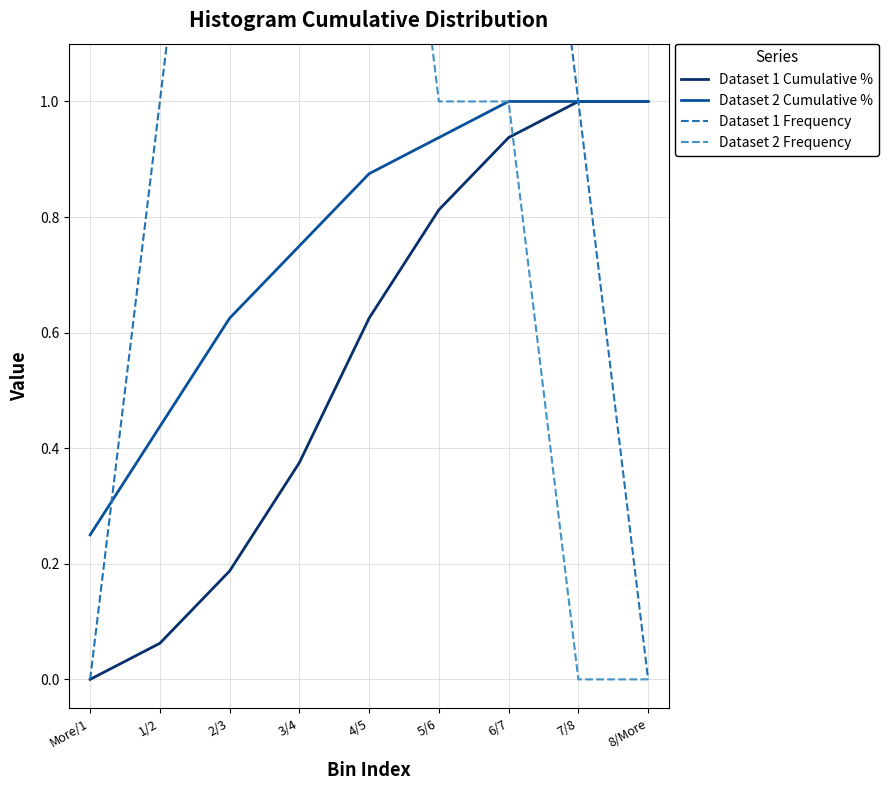

What position from the left is 8/More?

9